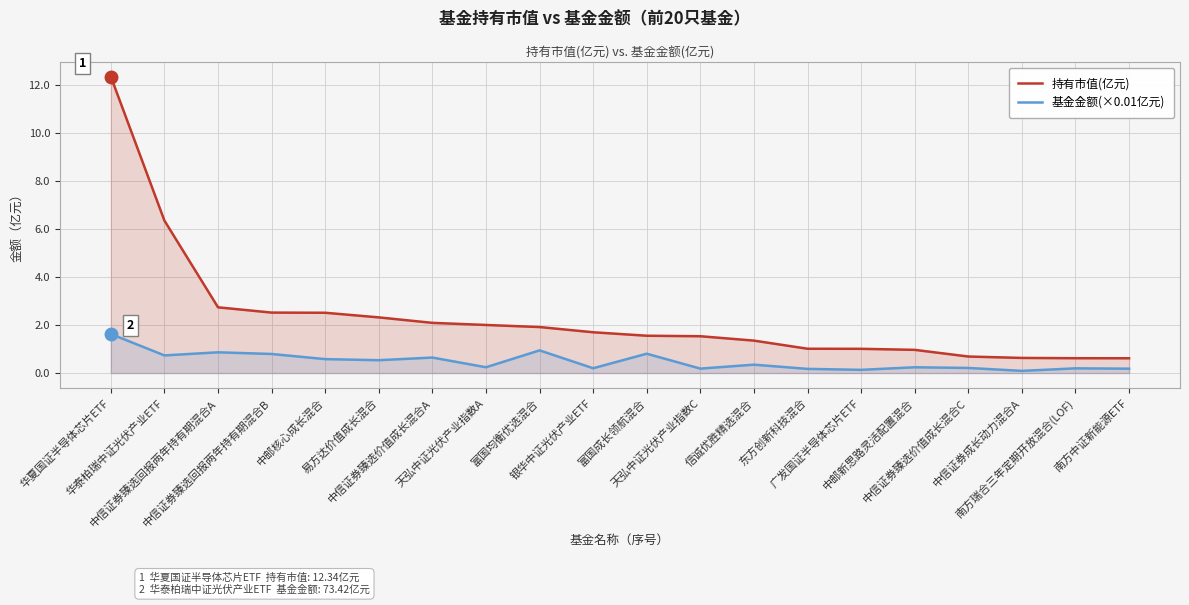

What is the value of the 持有市值(亿元) point at the 12th from the left?

1.5